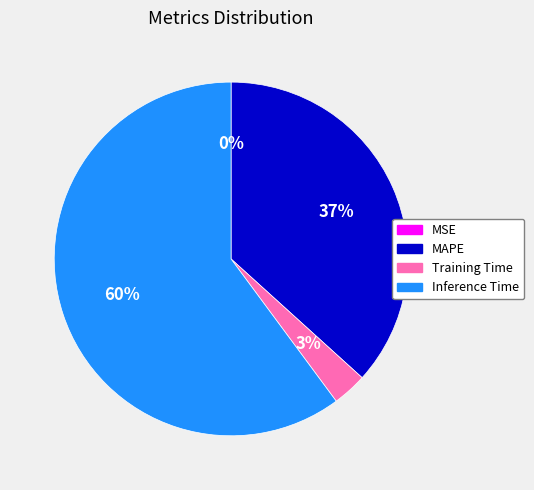

The MAPE slice represents 37% of the pie. True or false?

True